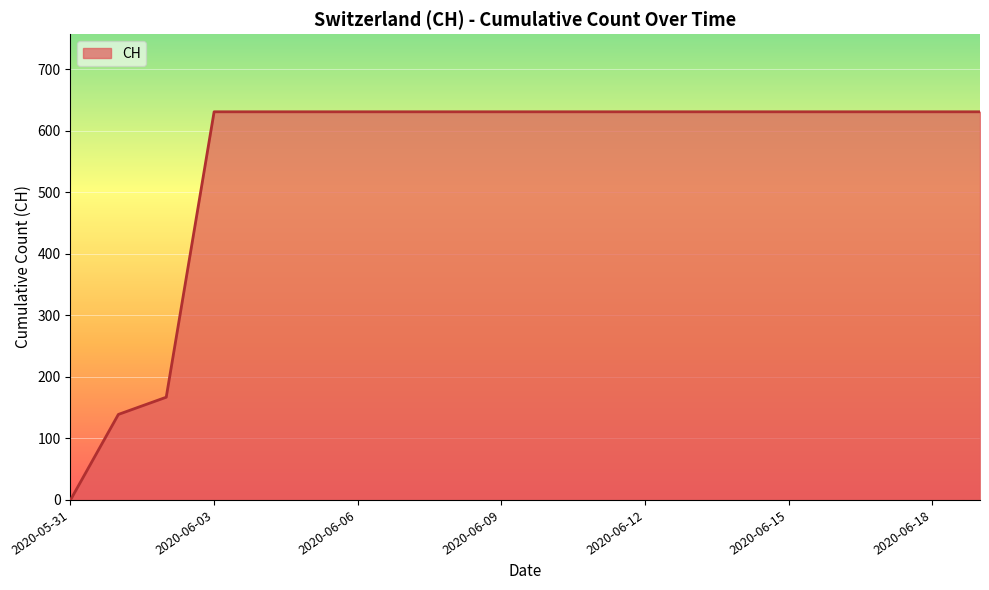

What is the difference between the maximum and second lowest values?

492